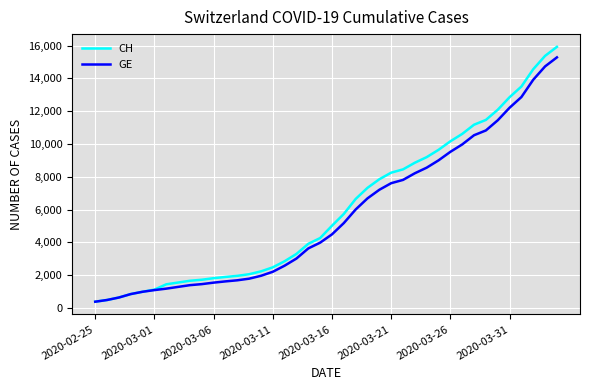

Which series has the largest total across all categories?

CH